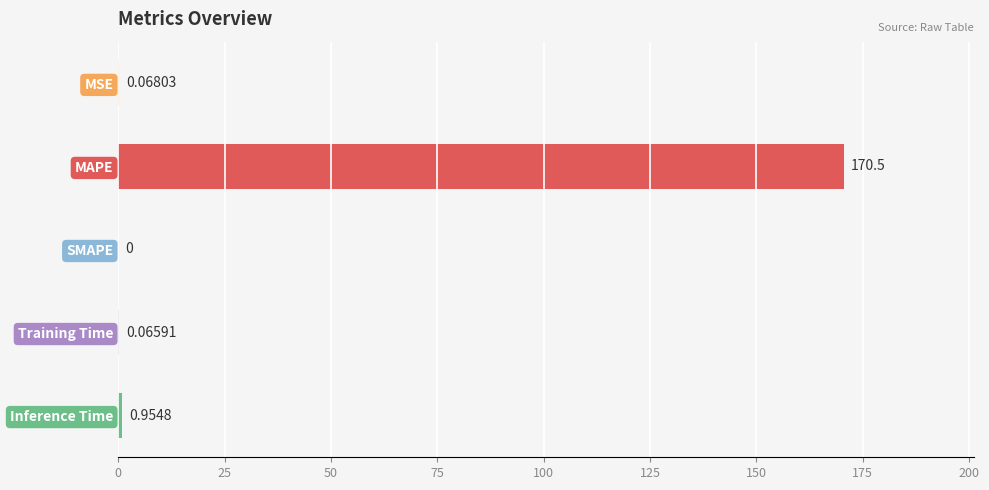

Between Inference Time and MSE, which is larger?

Inference Time